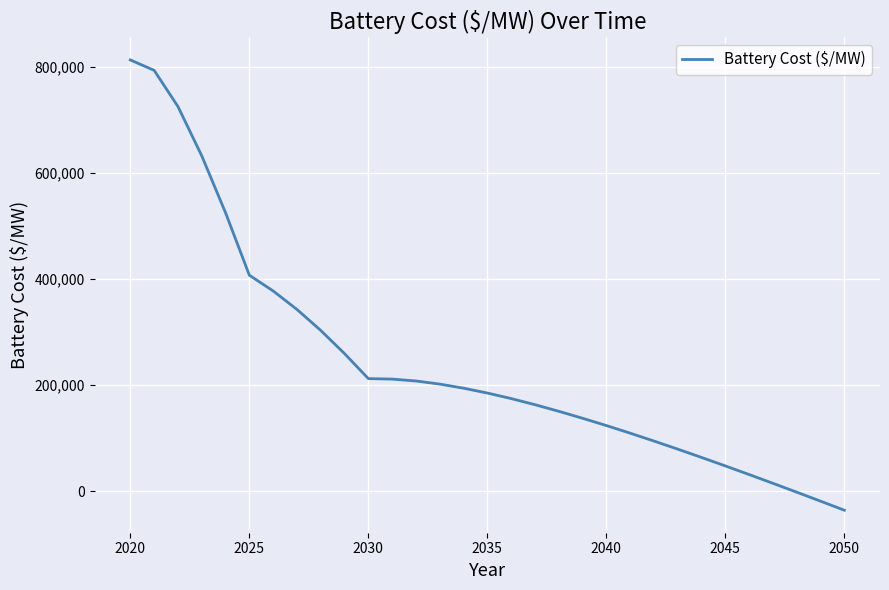

What is the smallest value displayed?

-36124